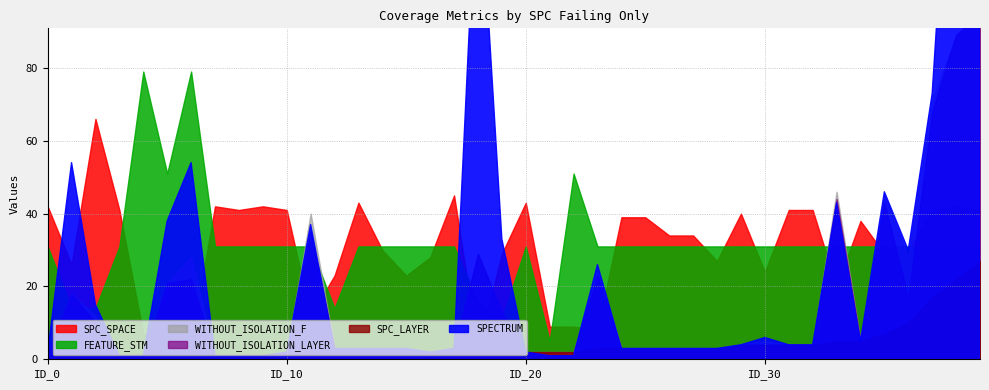

What is the sum of all SPC_SPACE values?

1223